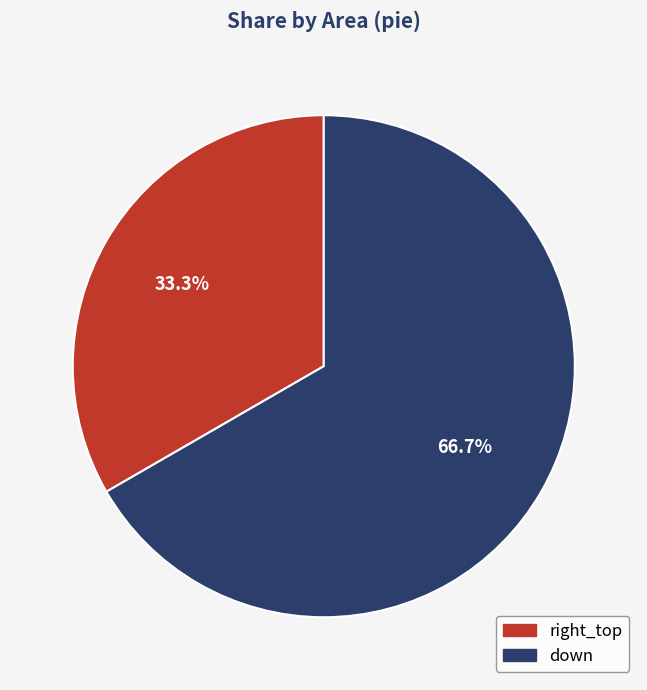

What percentage is the right_top slice, to the nearest percent?

33%